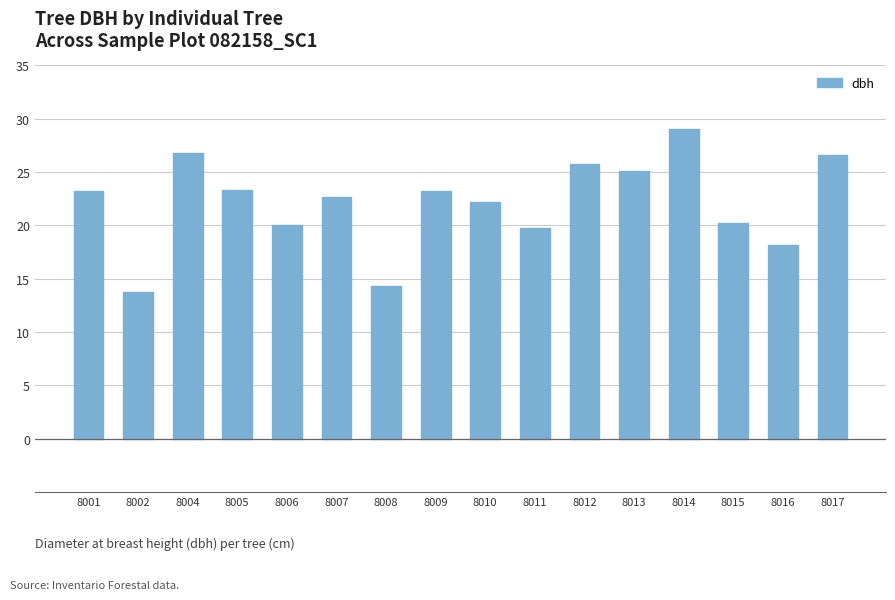

The value at 8010 is 38.6. True or false?

False